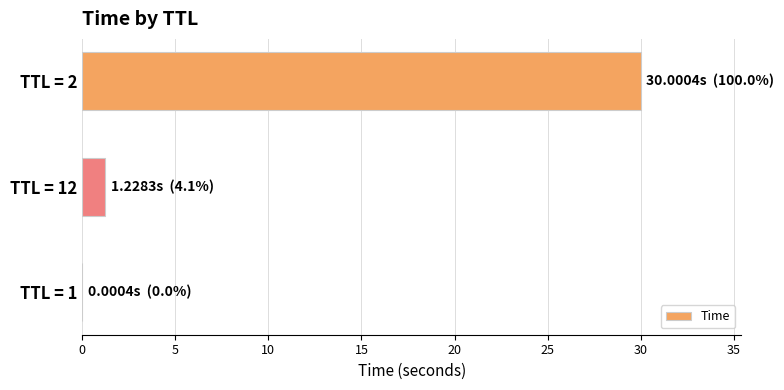

What is the sum of all values?

31.2